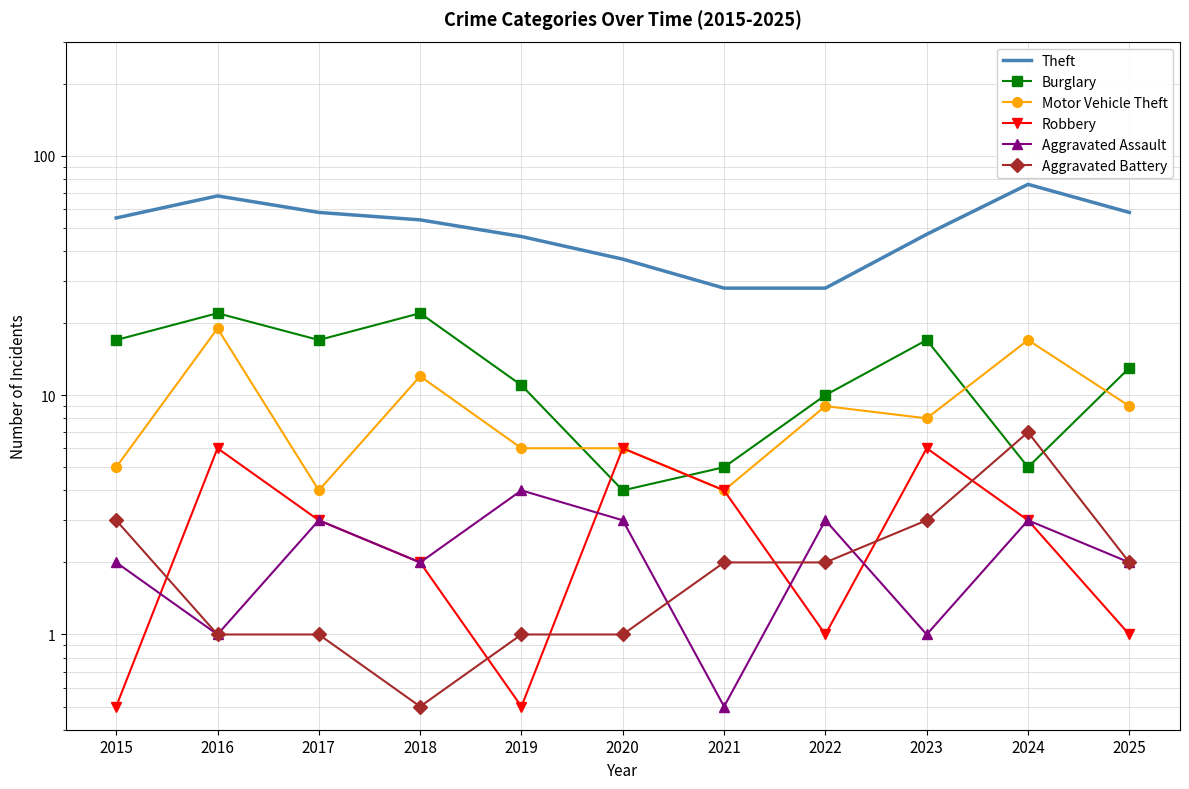

True or false: Motor Vehicle Theft has a value of 19.2 at 2018.

False